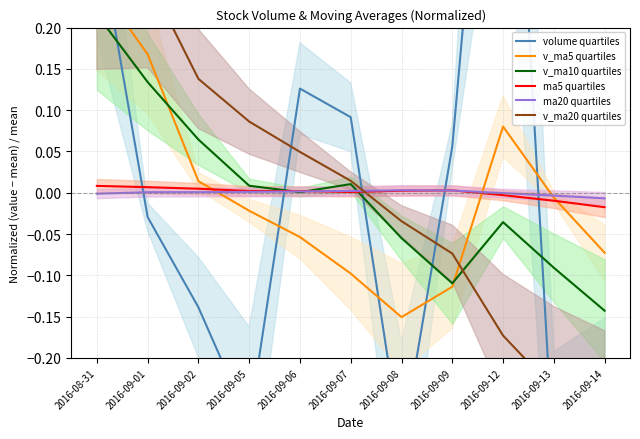

How many lines are shown in the chart?

6